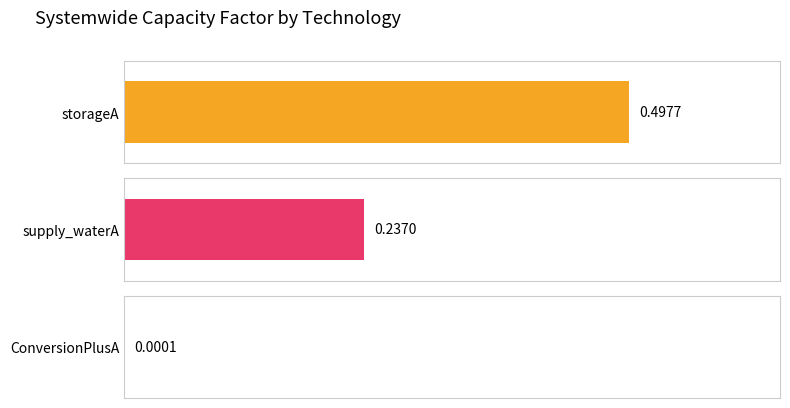

True or false: storageA has a value of 0.3 at hydroC.

False